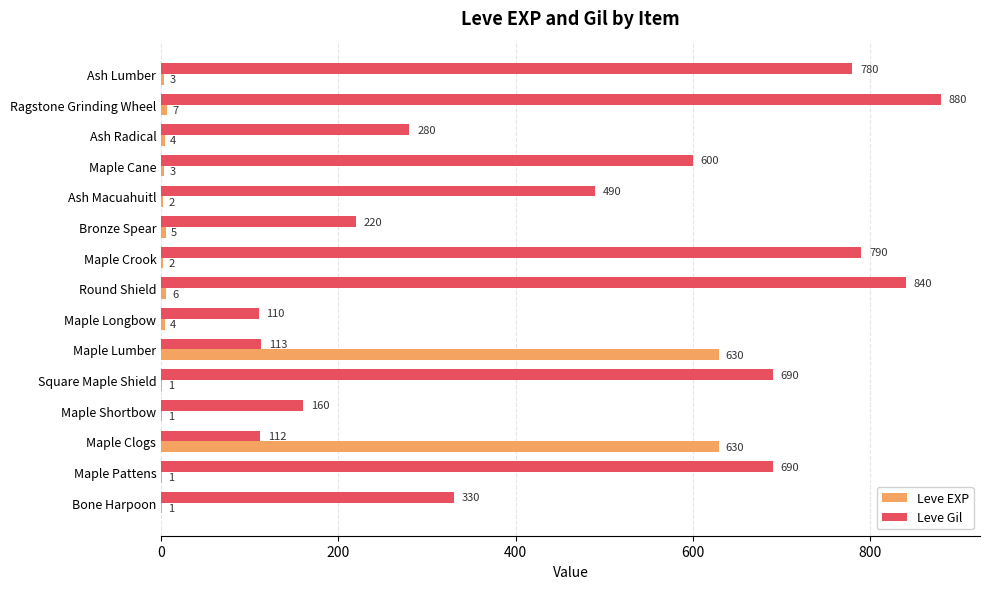

What value does the Leve Gil series have at Square Maple Shield?

690